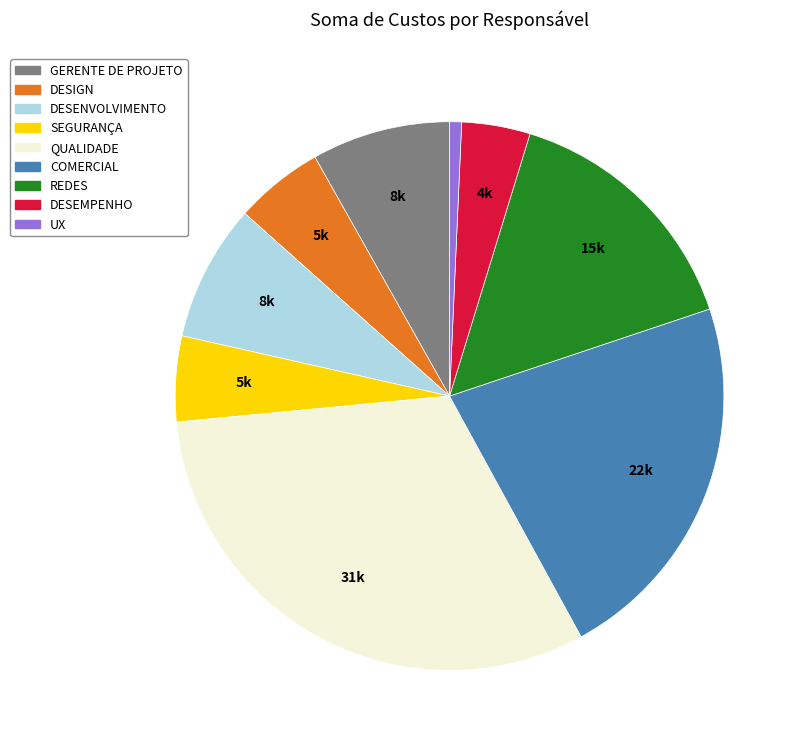

How many segments does this pie chart have?

9